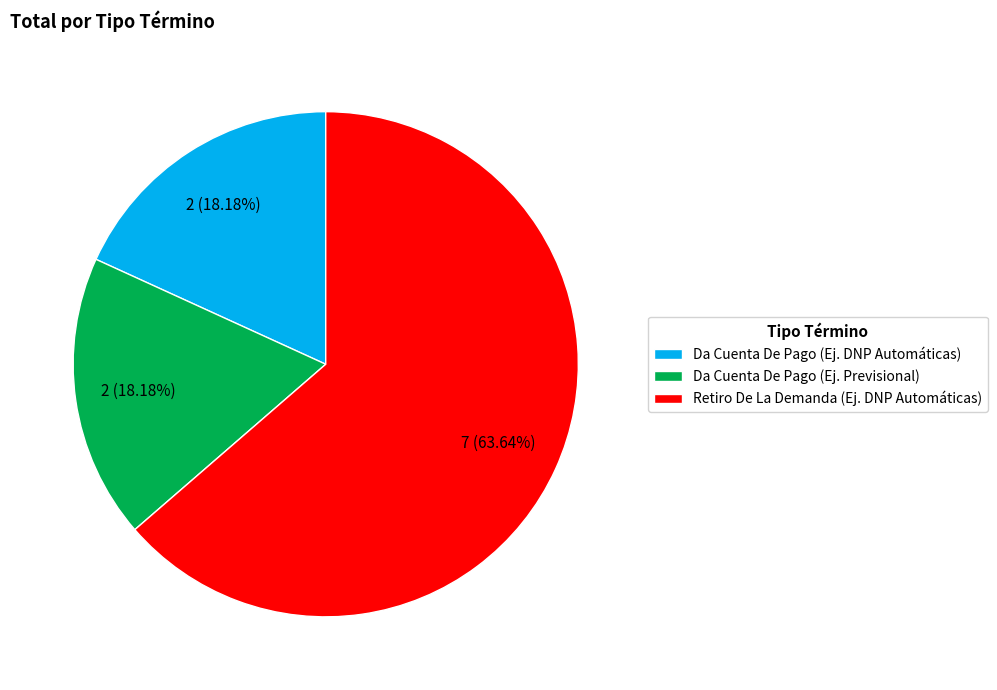

Which slice represents more than half of the pie?

Retiro De La Demanda (Ej. DNP Automáticas)